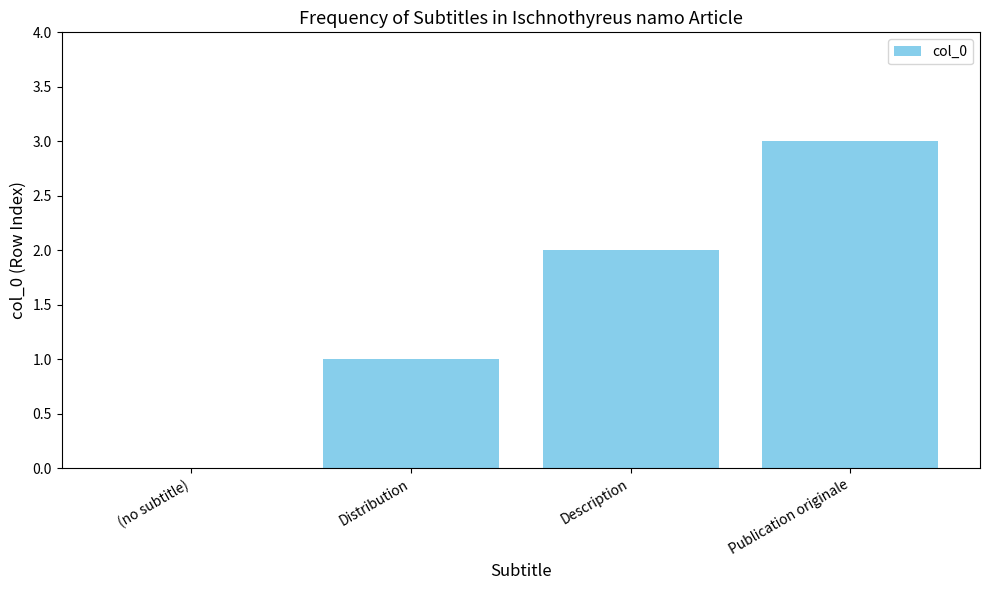

What is the average value?

2